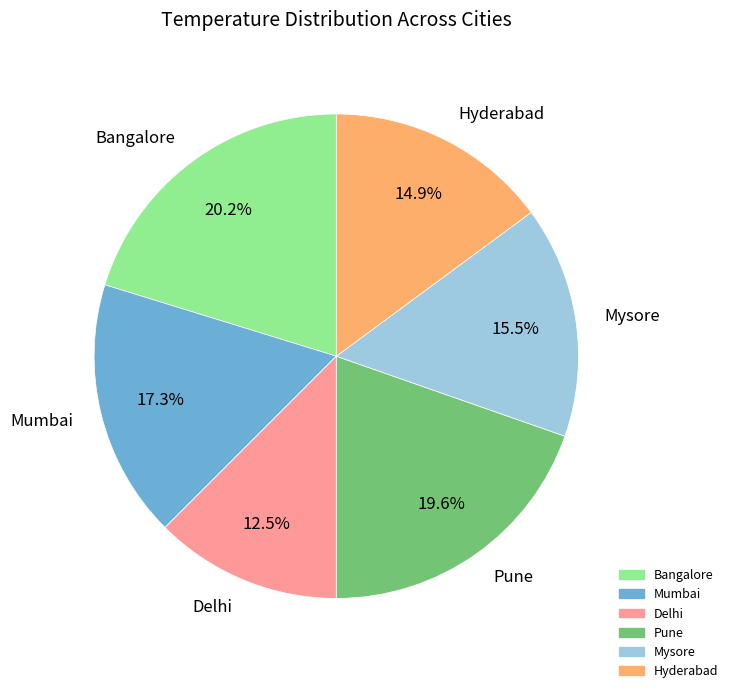

Is there any slice that represents more than half of the pie?

No